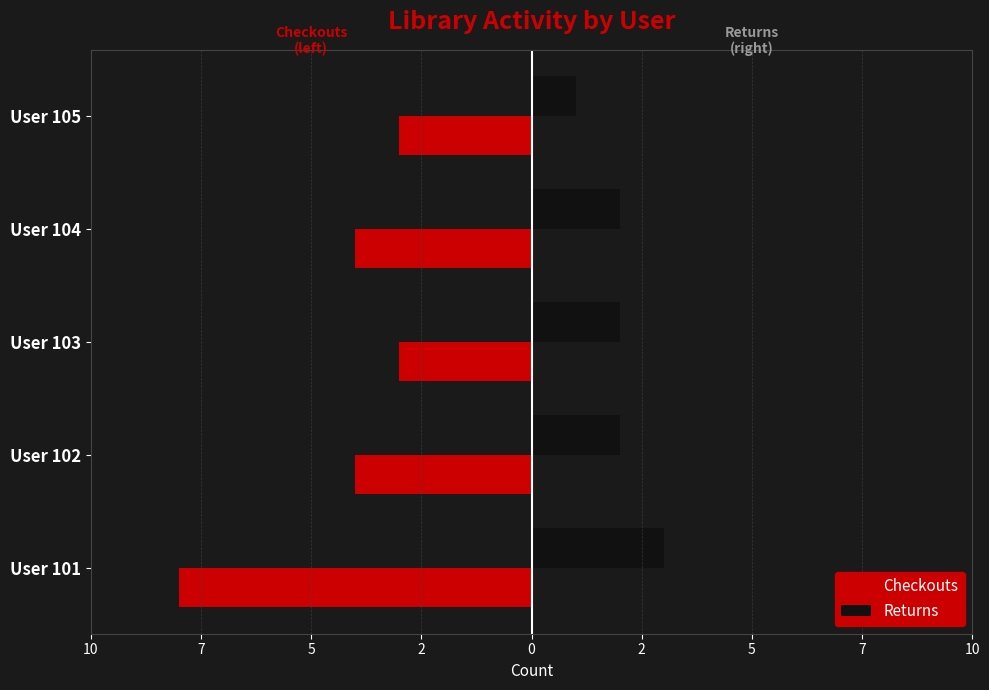

What is the minimum value for Returns?

1